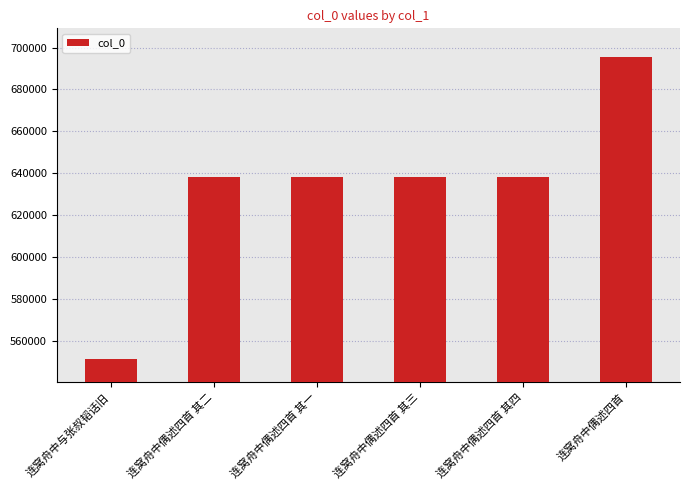

Which has a higher value, 连窝舟中偶述四首 or 连窝舟中偶述四首 其四?

连窝舟中偶述四首